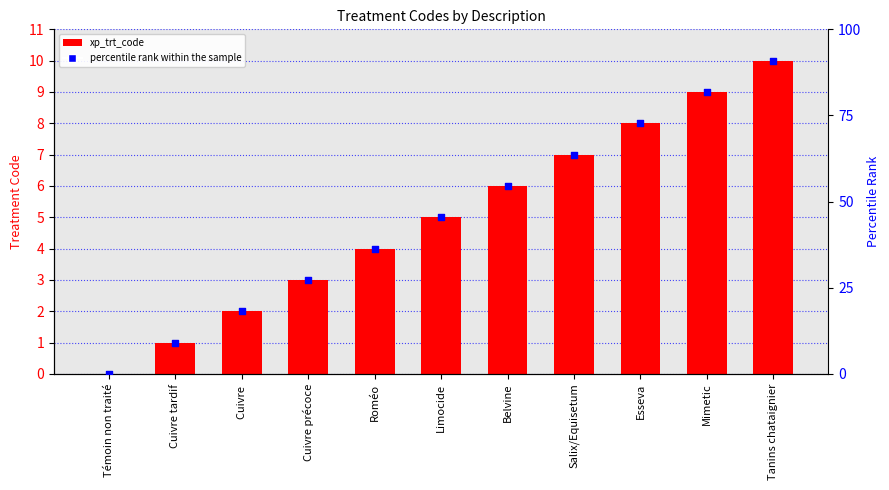

What is the total value across all series at Mimetic?

90.8